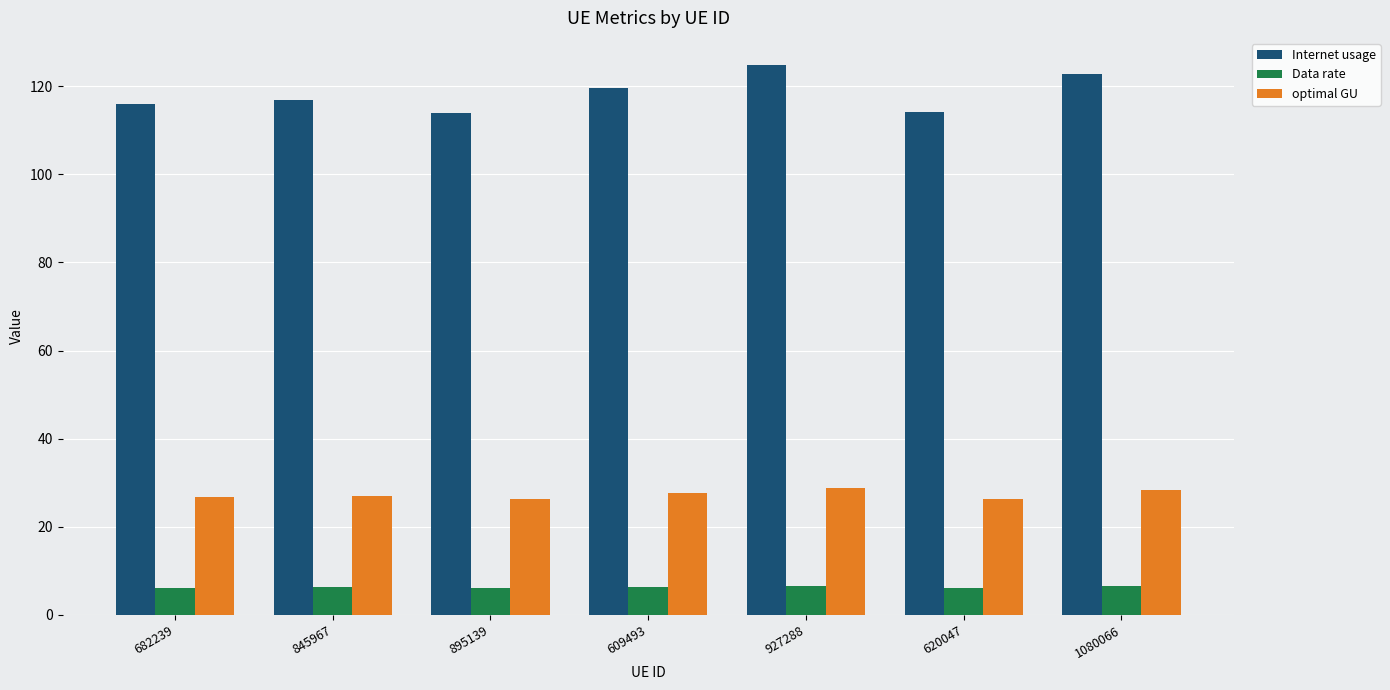

What is the total value across all series at 682239?

149.1